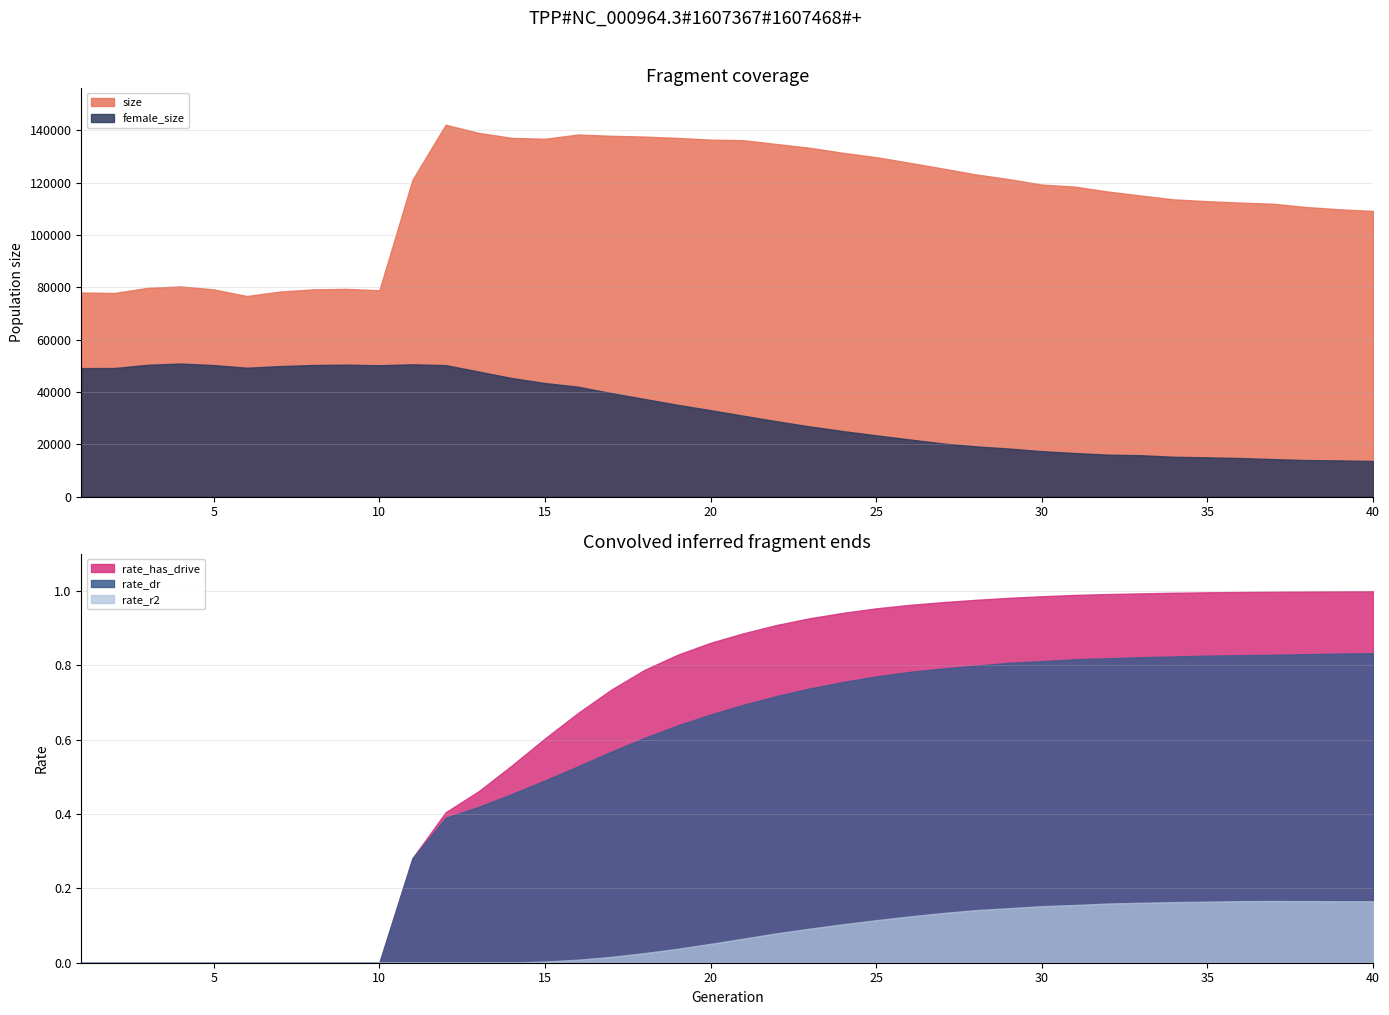

Reading right to left, what are all the values shown in this chart?

size: 109146.0	109765.0	110631.0	111888.0	112340.0	112879.0	113547.0	115021.0	116552.0	118443.0	119223.0	121327.0	123133.0	125394.0	127574.0	129701.0	131365.0	133288.0	134718.0	136187.0	136404.0	137059.0	137575.0	137865.0	138357.0	136735.0	137070.0	138987.0	142102.0	121080.0	78841.0	79355.0	79172.0	78334.0	76635.0	79146.0	80308.0	79748.0	77790.0	77981.0
female_size: 13583.0	13792.0	13917.0	14287.0	14704.0	14961.0	15187.0	15771.0	16000.0	16616.0	17336.0	18338.0	19169.0	20300.0	21826.0	23372.0	24997.0	26779.0	28743.0	30848.0	32989.0	35053.0	37294.0	39521.0	41959.0	43366.0	45265.0	47751.0	50221.0	50530.0	50168.0	50392.0	50257.0	49844.0	49222.0	50226.0	50815.0	50344.0	49105.0	49081.0
rate_dr: 0.8	0.8	0.8	0.8	0.8	0.8	0.8	0.8	0.8	0.8	0.8	0.8	0.8	0.8	0.8	0.8	0.8	0.7	0.7	0.7	0.7	0.6	0.6	0.6	0.5	0.5	0.5	0.4	0.4	0.3	0.0	0.0	0.0	0.0	0.0	0.0	0.0	0.0	0.0	0.0
rate_r2: 0.2	0.2	0.2	0.2	0.2	0.2	0.2	0.2	0.2	0.2	0.2	0.1	0.1	0.1	0.1	0.1	0.1	0.1	0.1	0.1	0.1	0.0	0.0	0.0	0.0	0.0	0.0	0.0	0.0	0.0	0.0	0.0	0.0	0.0	0.0	0.0	0.0	0.0	0.0	0.0
rate_has_drive: 1.0	1.0	1.0	1.0	1.0	1.0	1.0	1.0	1.0	1.0	1.0	1.0	1.0	1.0	1.0	1.0	0.9	0.9	0.9	0.9	0.9	0.8	0.8	0.7	0.7	0.6	0.5	0.5	0.4	0.3	0.0	0.0	0.0	0.0	0.0	0.0	0.0	0.0	0.0	0.0